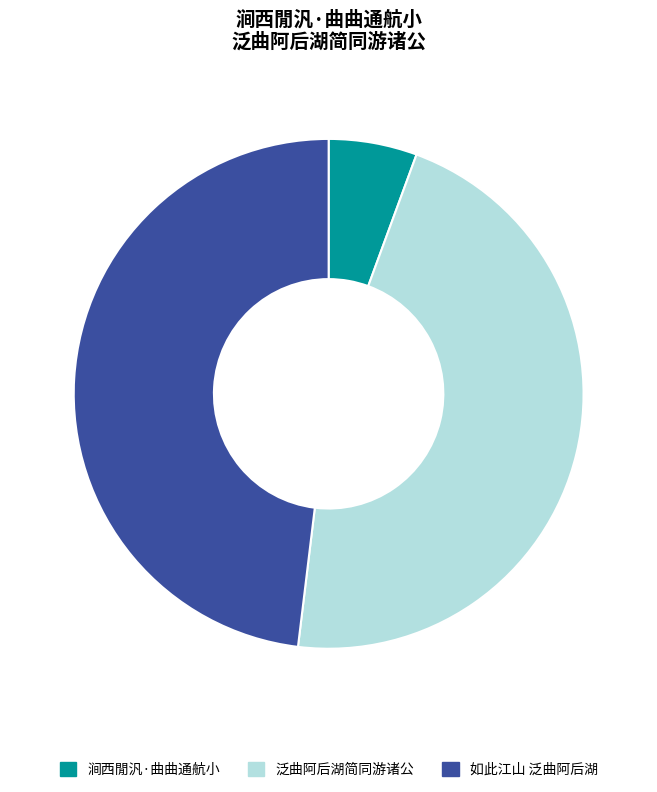

The 泛曲阿后湖简同游诸公 slice represents 46% of the pie. True or false?

True